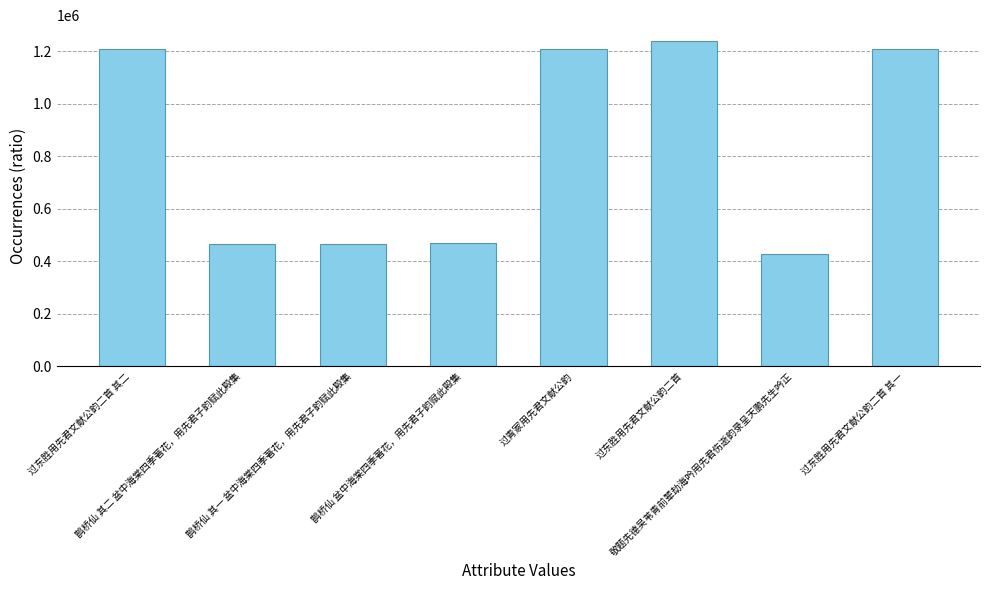

What is the approximate value at 过东胜用先君文献公韵二首 其一?

1209472